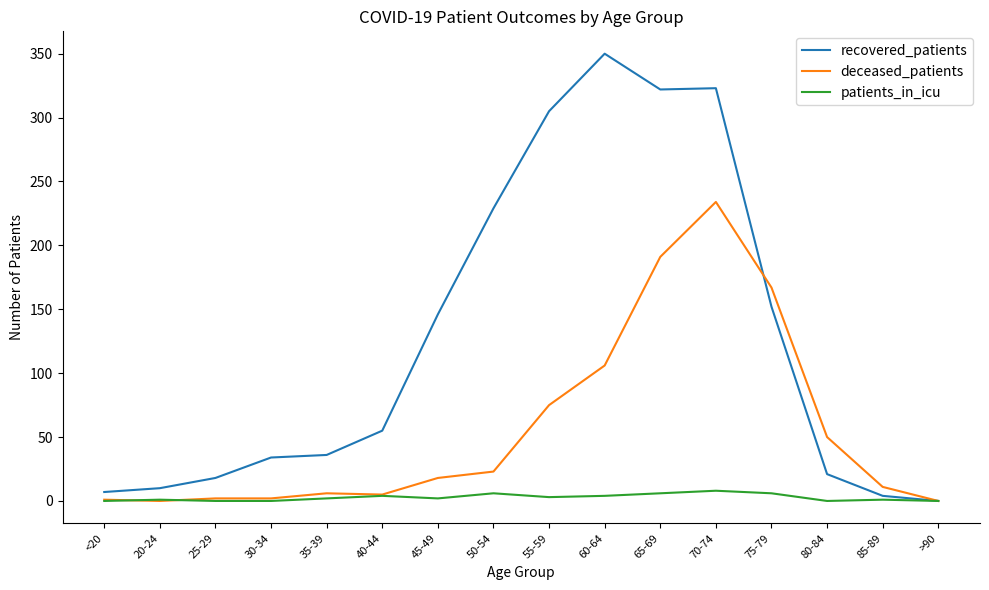

Where is deceased_patients nearest to the value 117?

60-64